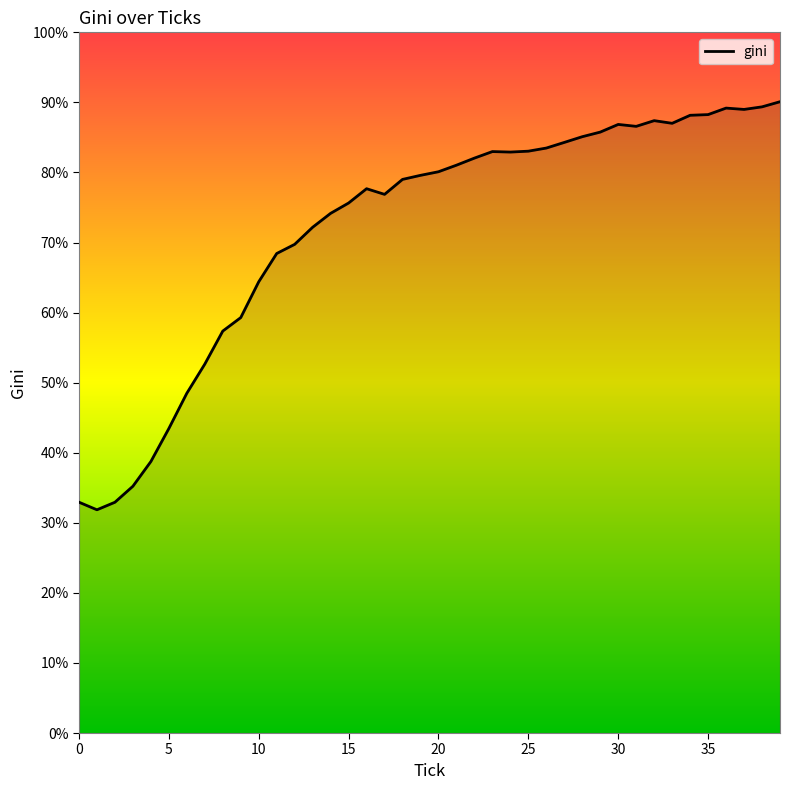

What is the smallest value displayed?

31.9